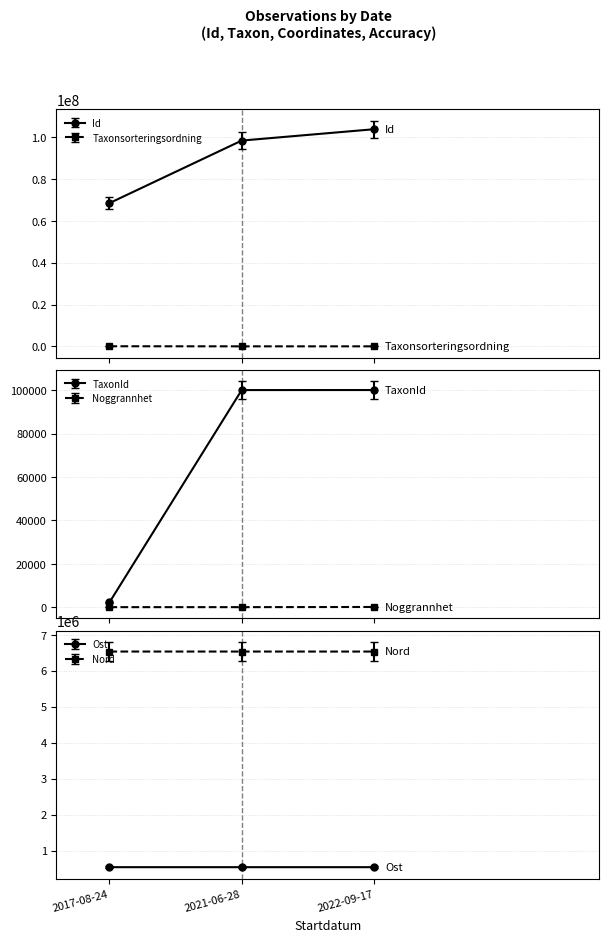

What is the average value of the Nord series?

6533667.3